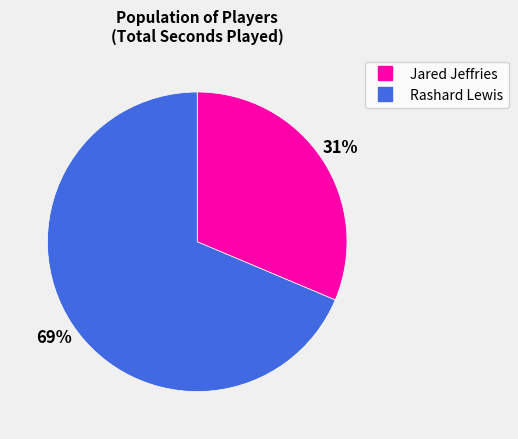

Is there a majority slice in this chart?

Yes